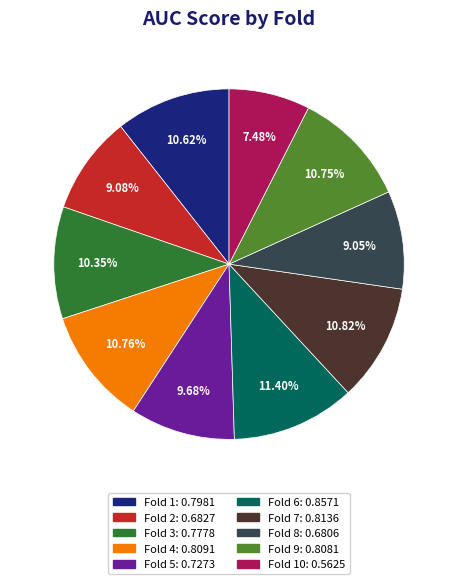

How many segments does this pie chart have?

10